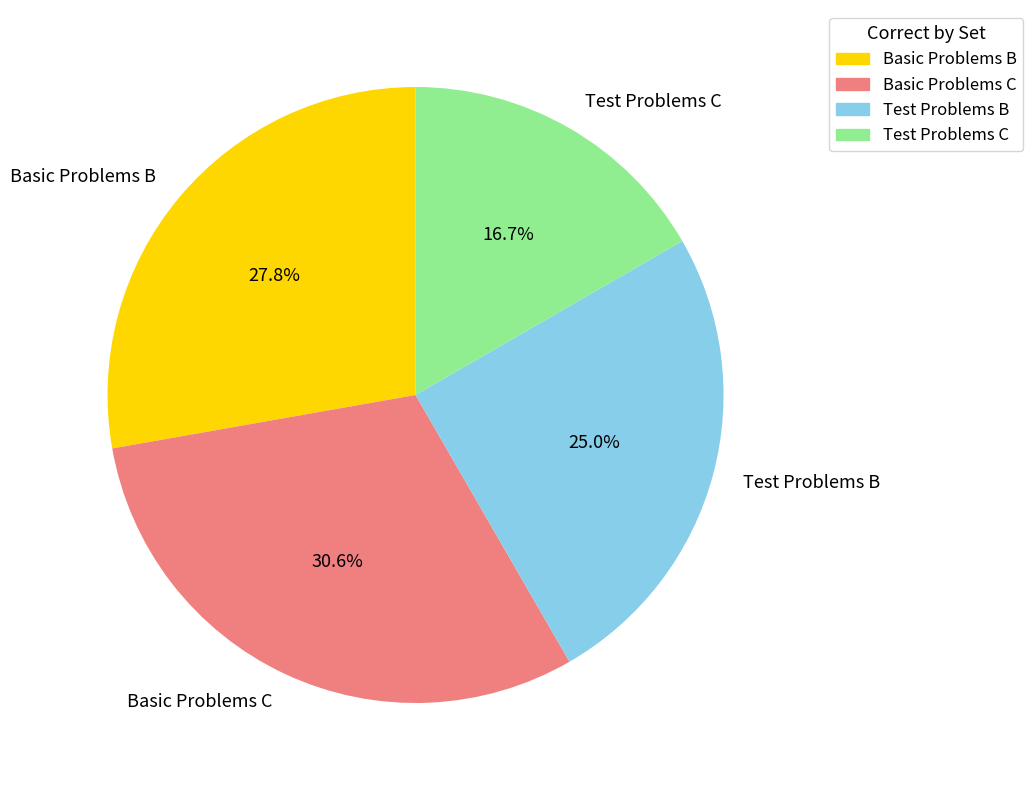

True or false: Test Problems B accounts for 32% of the total.

False